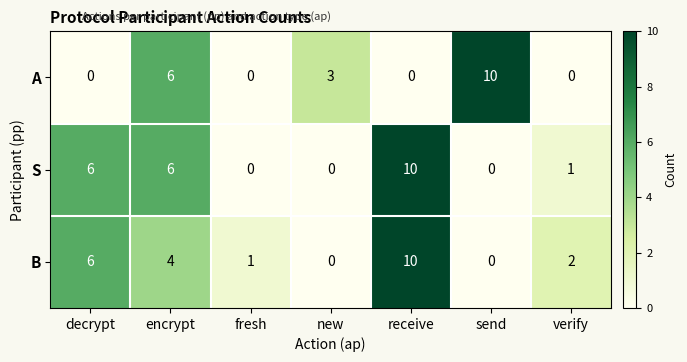

At which label does S first exceed 1?

decrypt